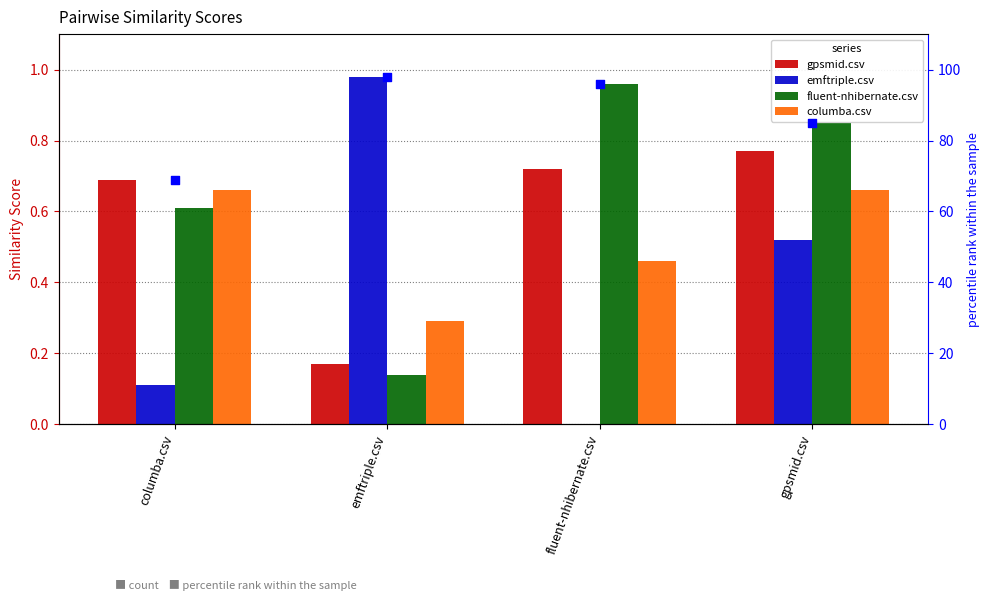

Is the value of emftriple.csv at fluent-nhibernate.csv greater than the value of columba.csv at emftriple.csv?

No